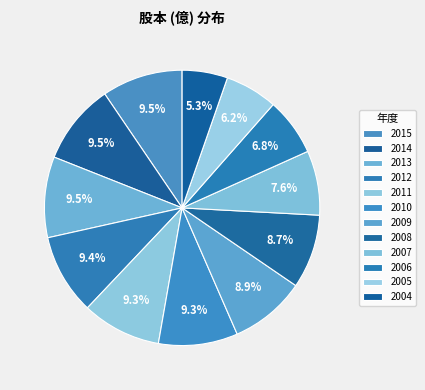

How many segments does this pie chart have?

12